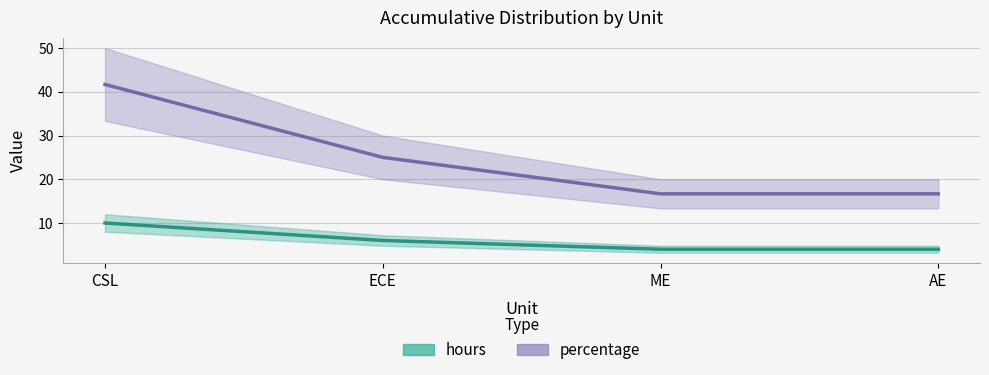

What is the label of the 3rd point from the right?

ECE